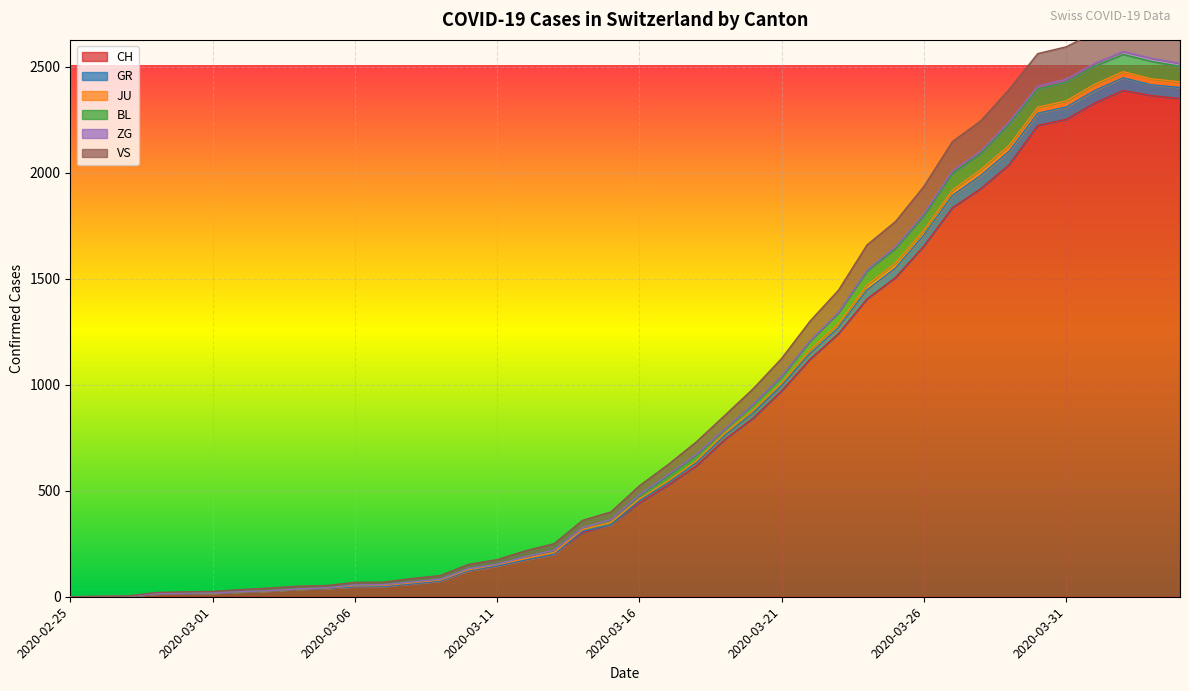

Which has a higher value, 2020-03-17 or 2020-03-29?

2020-03-29